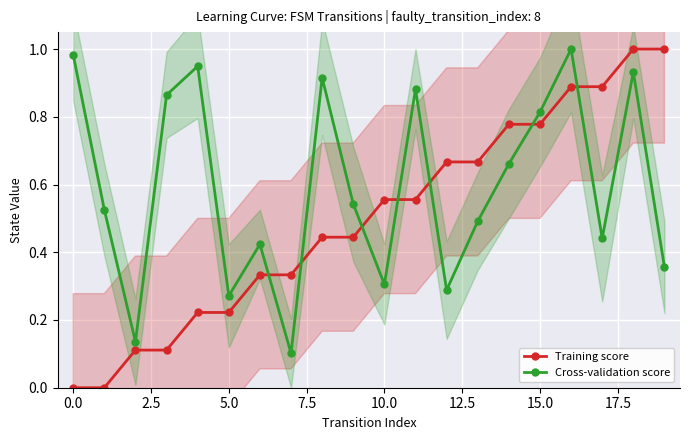

Reading right to left, list all the values displayed in this chart.

Training score: 1.0	1.0	0.9	0.9	0.8	0.8	0.7	0.7	0.6	0.6	0.4	0.4	0.3	0.3	0.2	0.2	0.1	0.1	0.0	0.0
Cross-validation score: 0.4	0.9	0.4	1.0	0.8	0.7	0.5	0.3	0.9	0.3	0.5	0.9	0.1	0.4	0.3	0.9	0.9	0.1	0.5	1.0